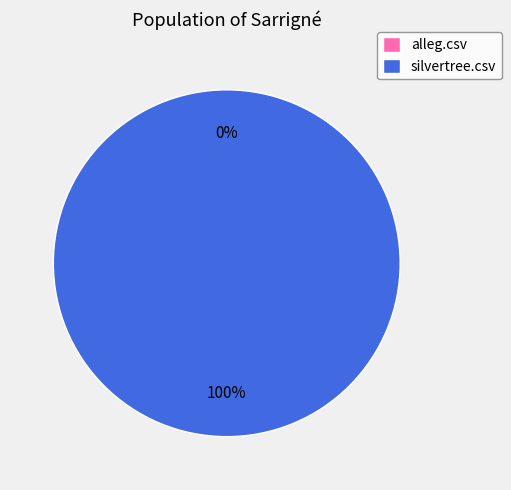

Which category has the biggest portion of the pie?

silvertree.csv